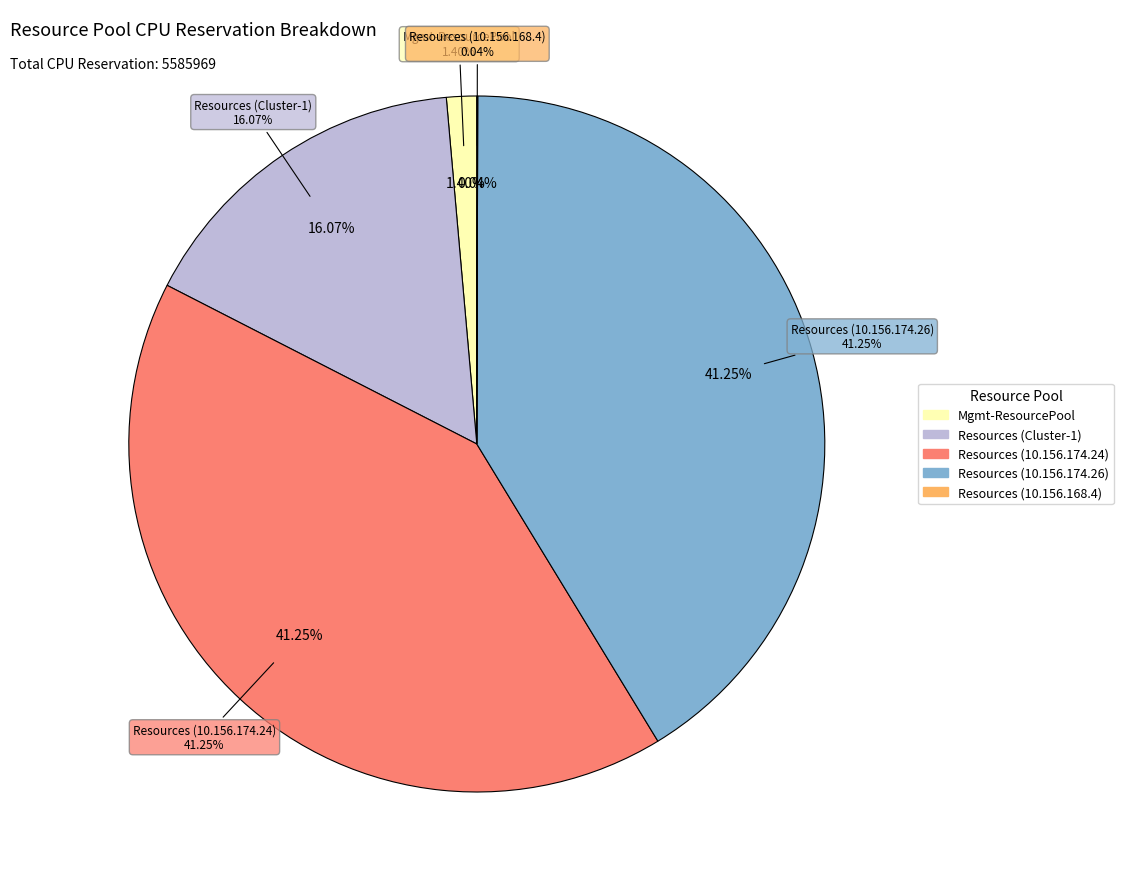

Is the sum of Resources (10.156.168.4) and Resources (Cluster-1) greater than half?

No